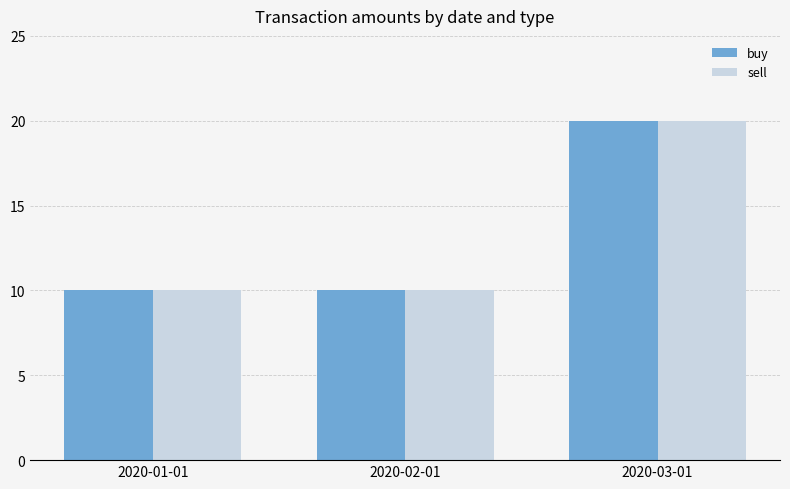

Reading right to left, what are all the values shown in this chart?

buy: 2020-03-01=20	2020-02-01=10	2020-01-01=10
sell: 2020-03-01=20	2020-02-01=10	2020-01-01=10